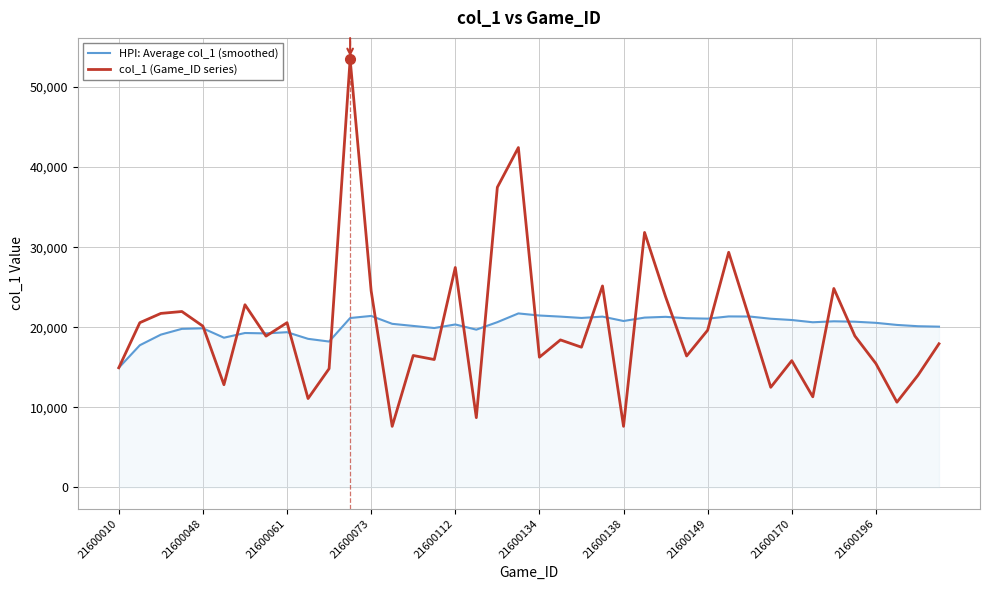

List the series in order of their peak value, lowest first.

HPI: Average col_1 (smoothed), col_1 (Game_ID series)